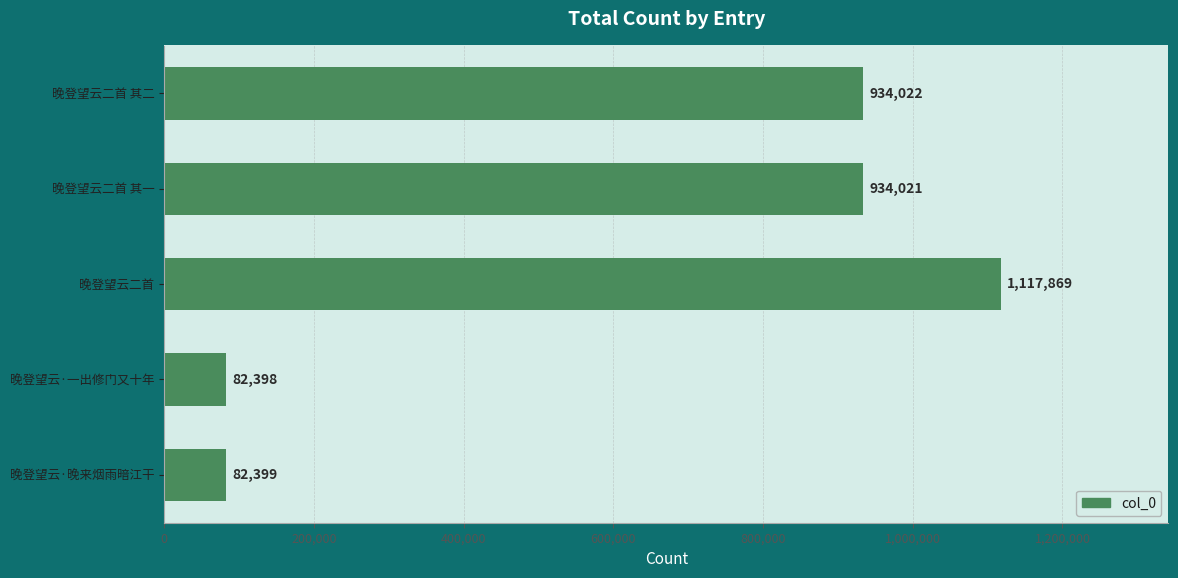

Rank the categories by value from highest to lowest.

晚登望云二首, 晚登望云二首 其二, 晚登望云二首 其一, 晚登望云·晚来烟雨暗江干, 晚登望云·一出修门又十年